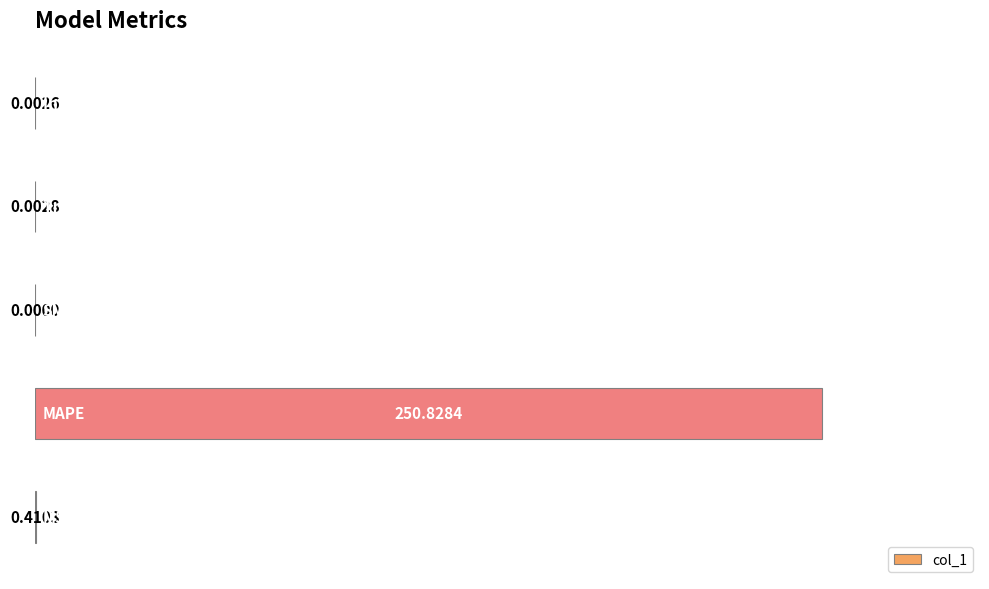

What is the sum of all values?

100.2